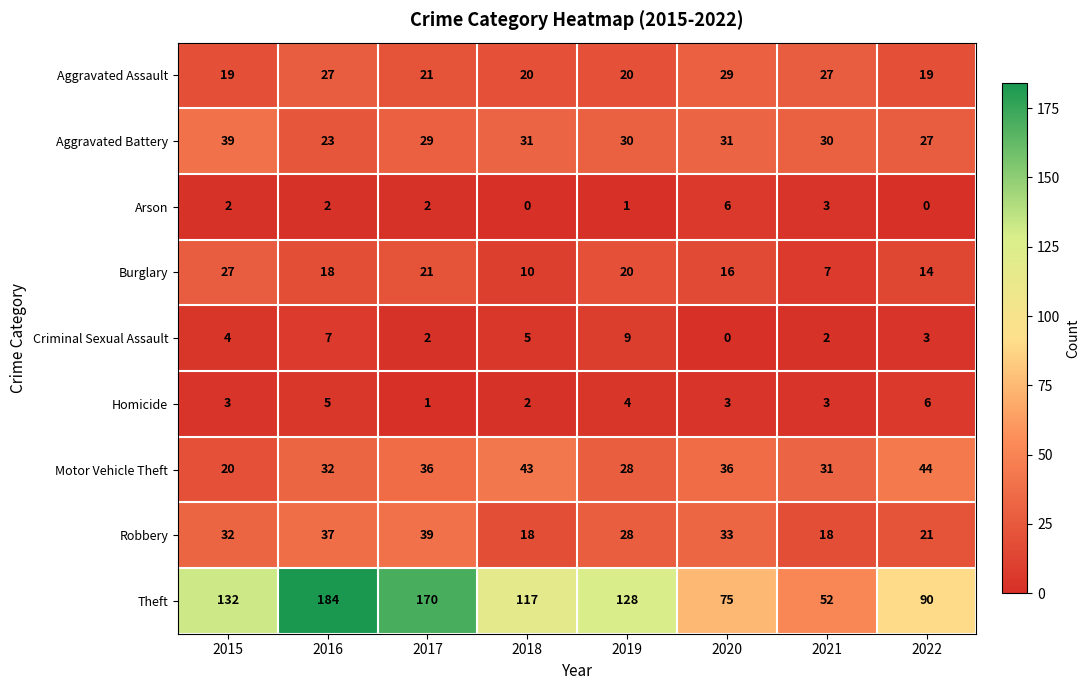

At which category is the sum across all series the highest?

2016